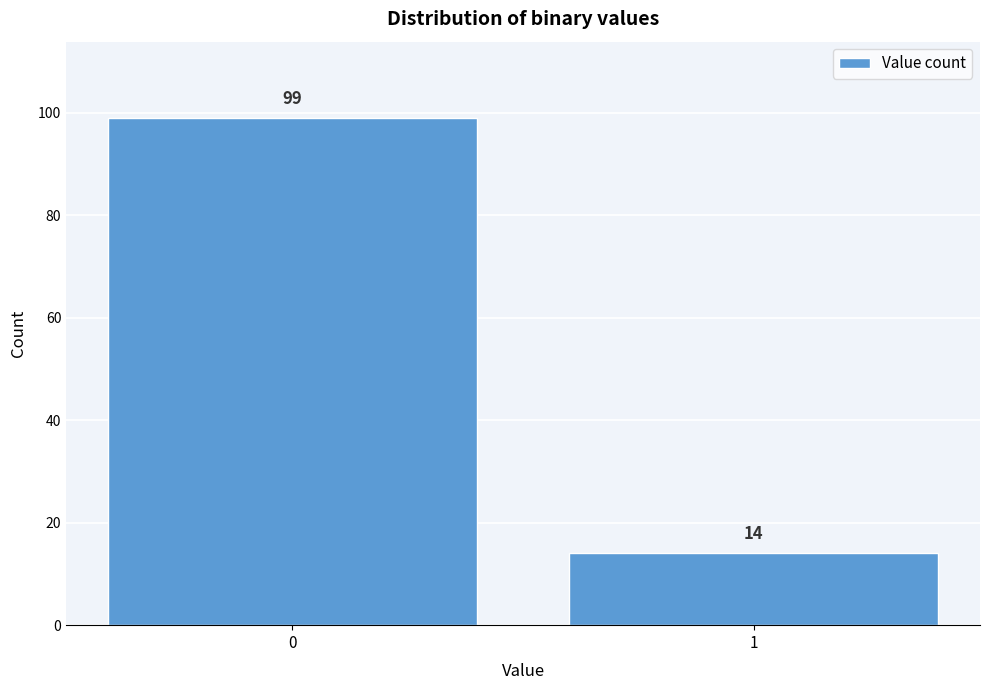

Reading left to right, what are all the values shown in this chart?

99	14